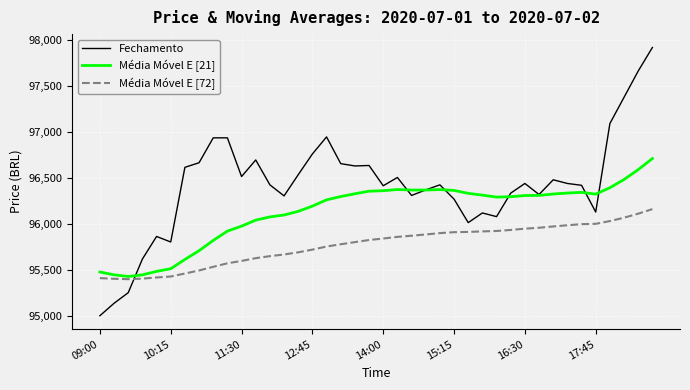

True or false: Média Móvel E [21] and Média Móvel E [72] intersect in this chart.

False